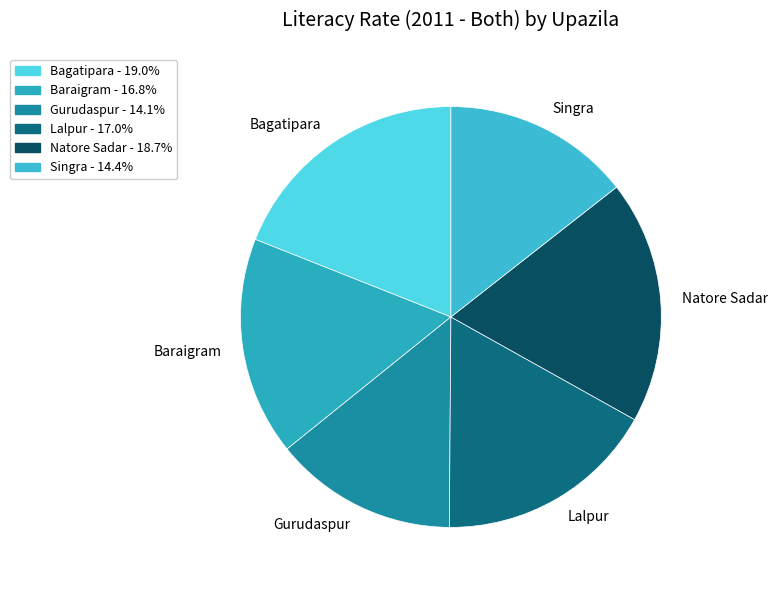

Which has a higher value, Singra or Lalpur?

Lalpur